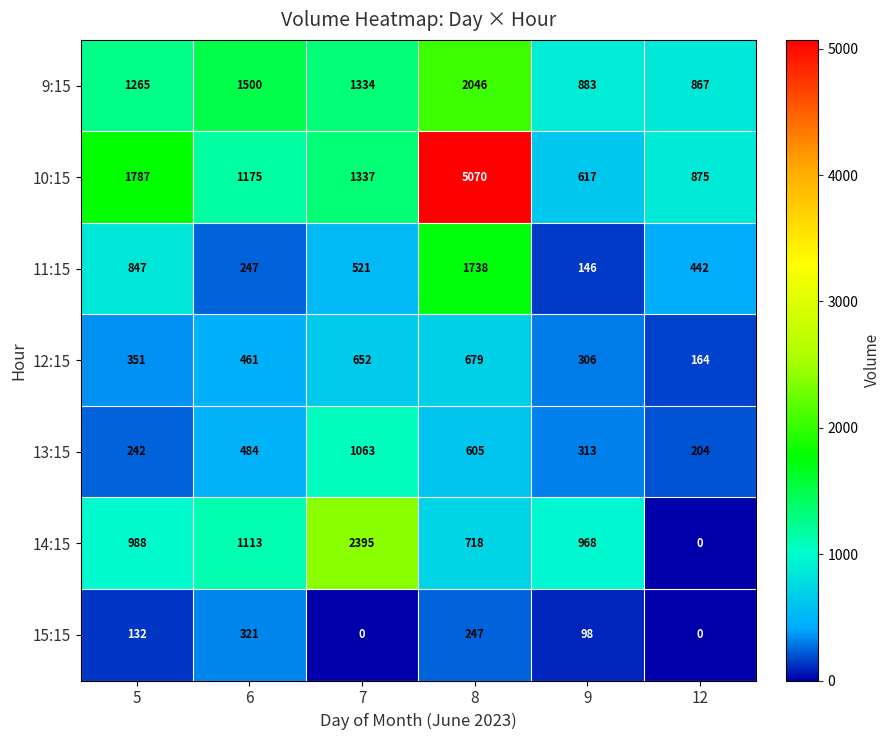

At how many categories does at least one series exceed 4606?

1